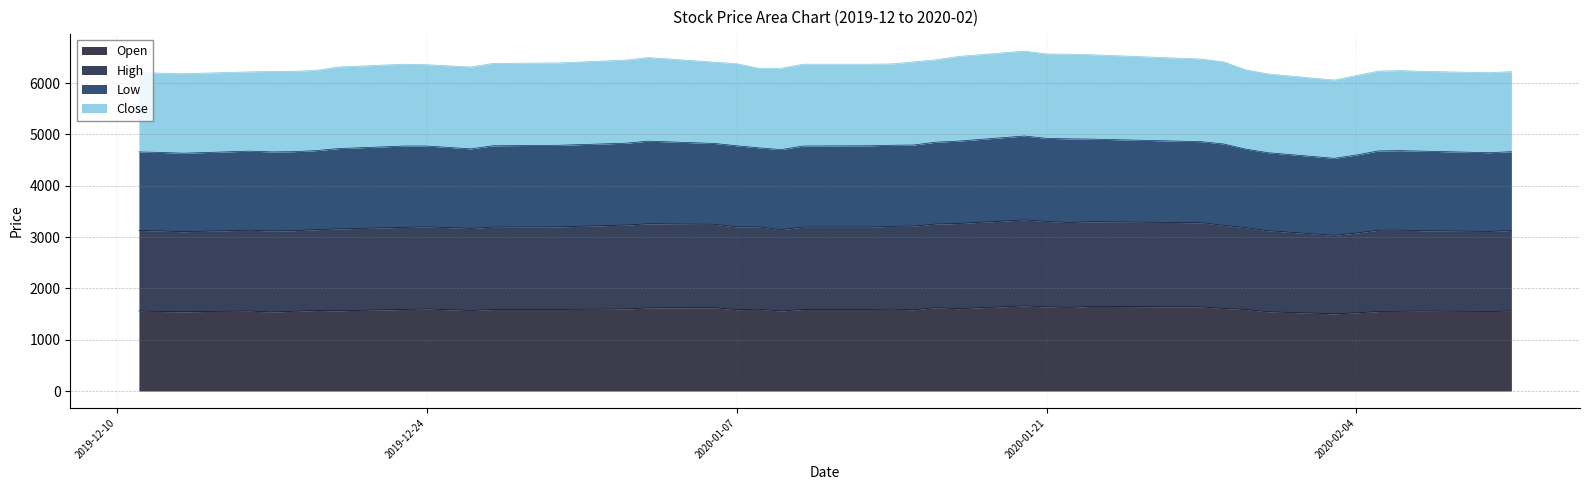

What is the lowest value of the Open series?

1505